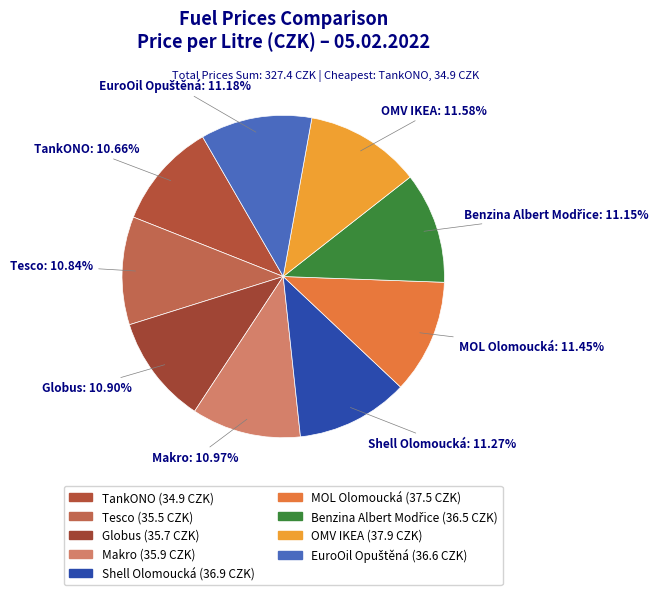

True or false: Globus accounts for 19% of the total.

False